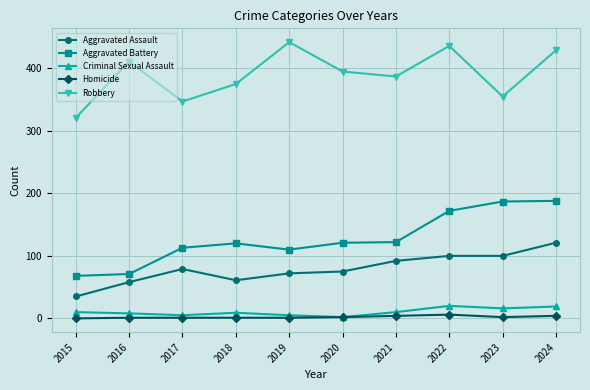

Between 2020 and 2024, which series saw the biggest shift?

Aggravated Battery